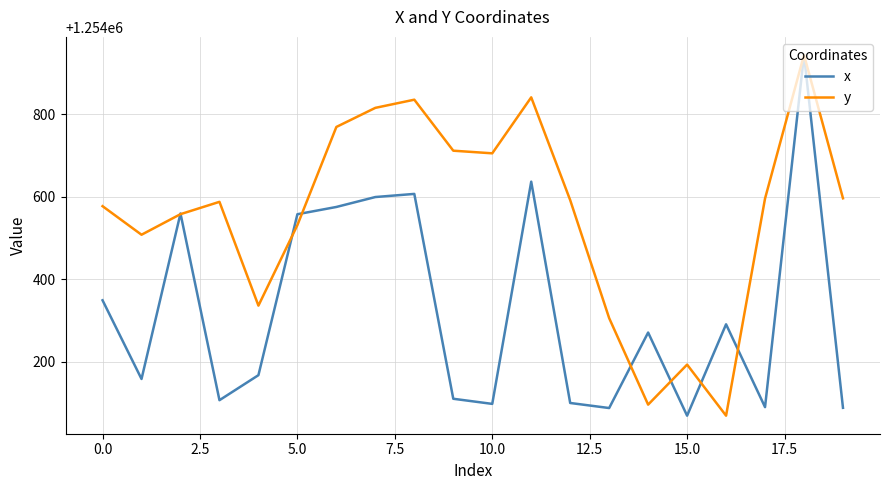

What is the minimum value for y?

1254069.3